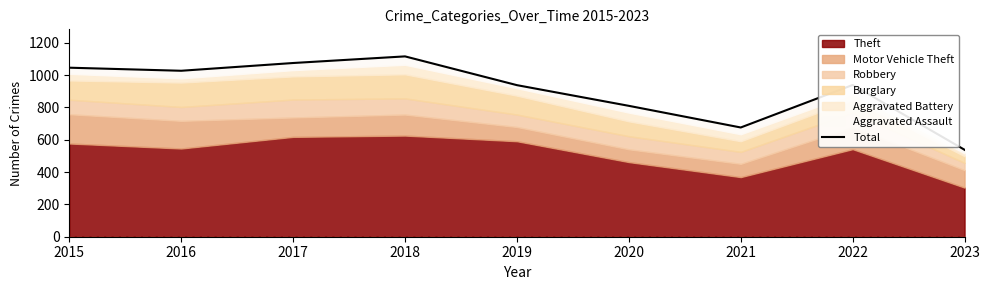

Reading left to right, extract all data points from this chart.

2015=1046	2016=1027	2017=1075	2018=1116	2019=938	2020=810	2021=676	2022=939	2023=538